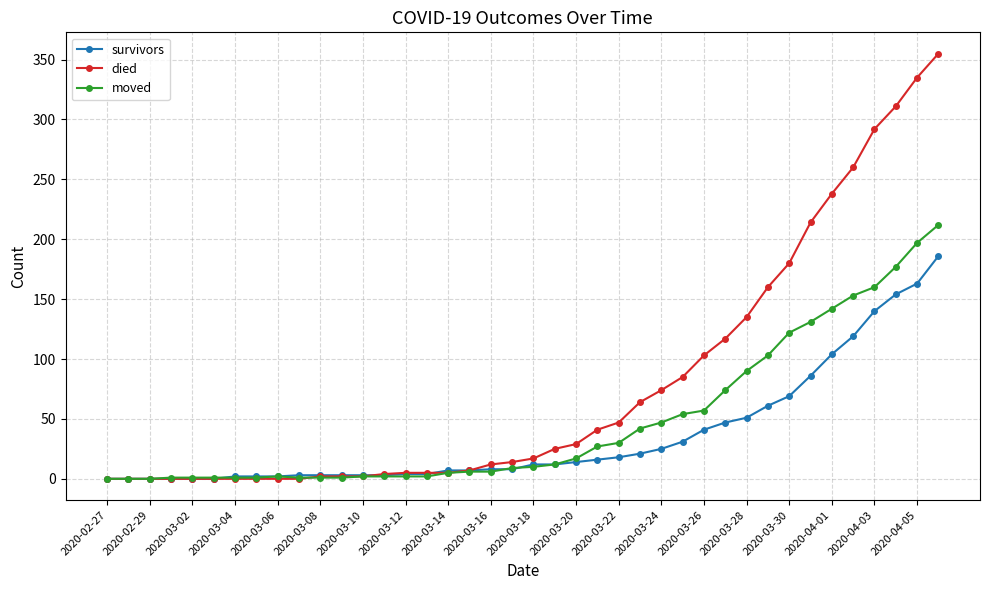

Which series has the widest spread of values?

died